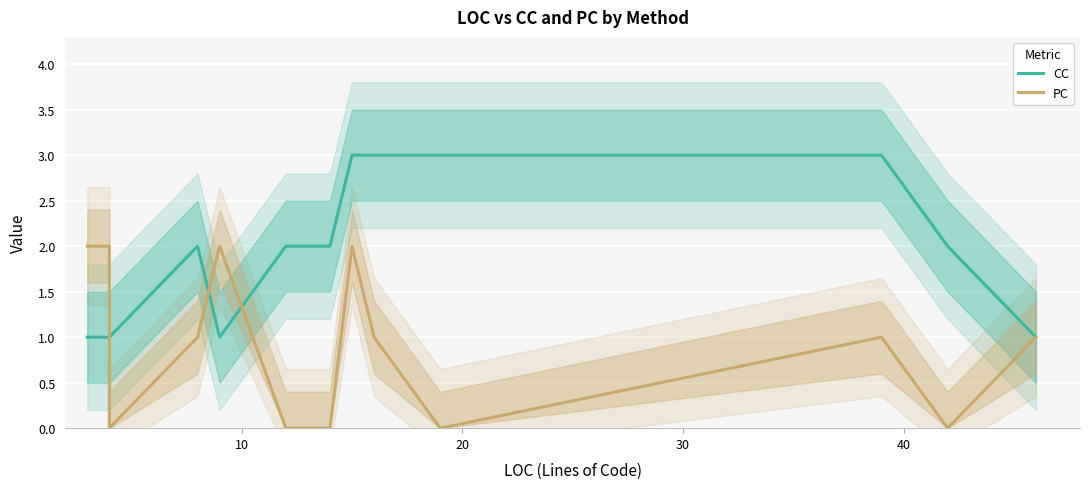

Is this an area chart (filled region under the line)?

No